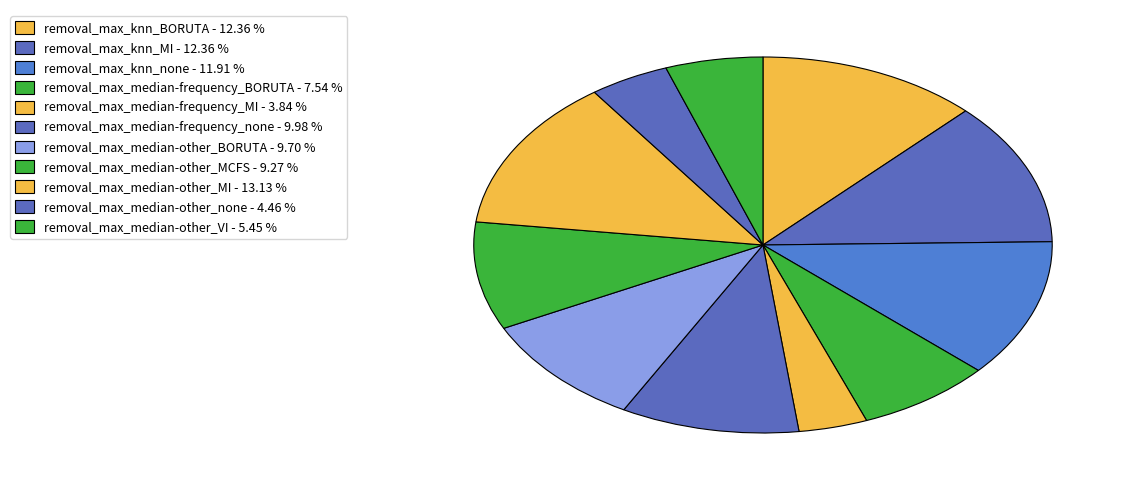

How many segments does this pie chart have?

11